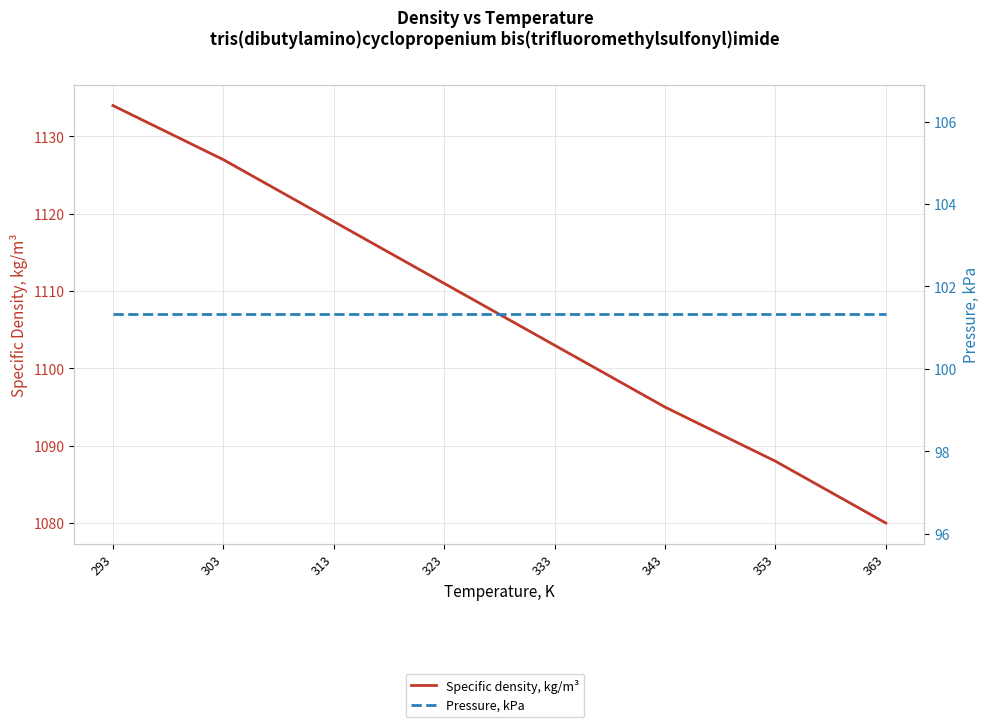

What is the lowest value of the Pressure, kPa series?

101.3